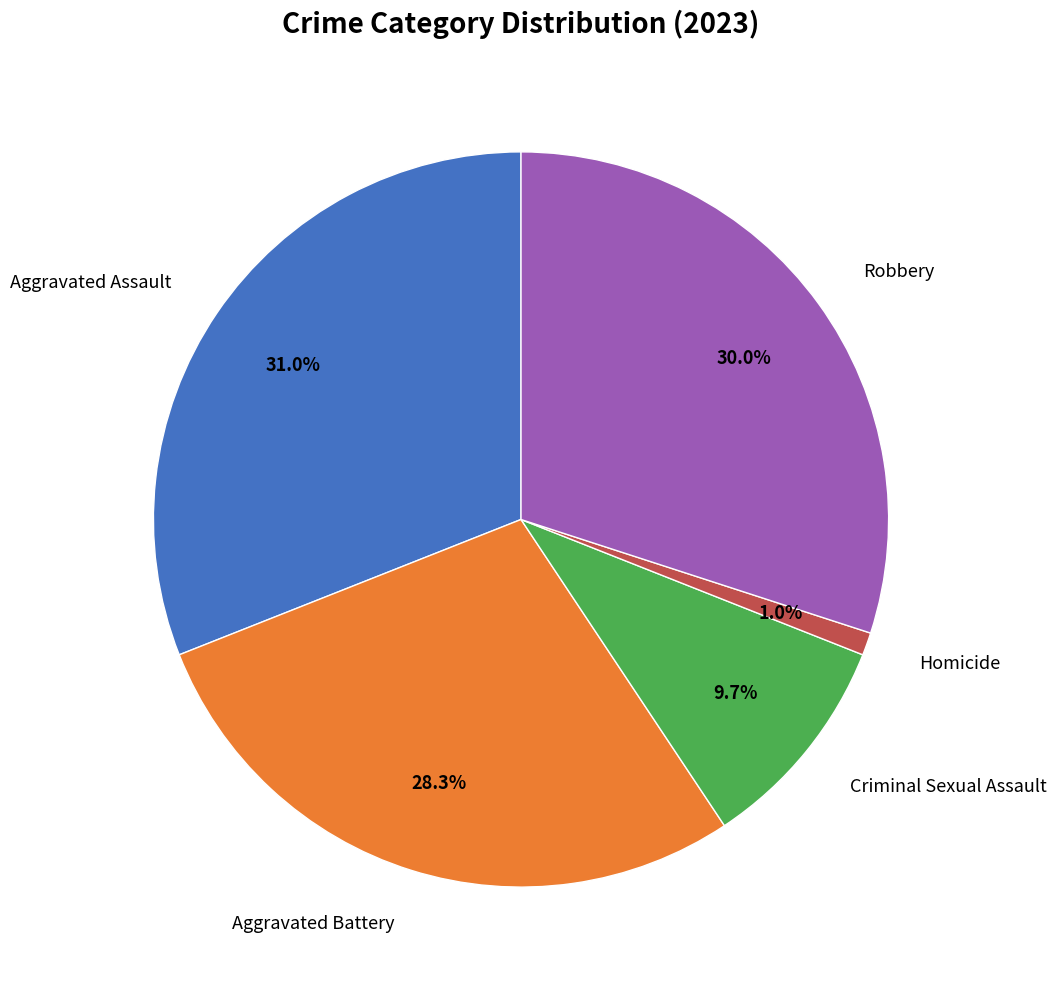

Does any single category account for the majority?

No